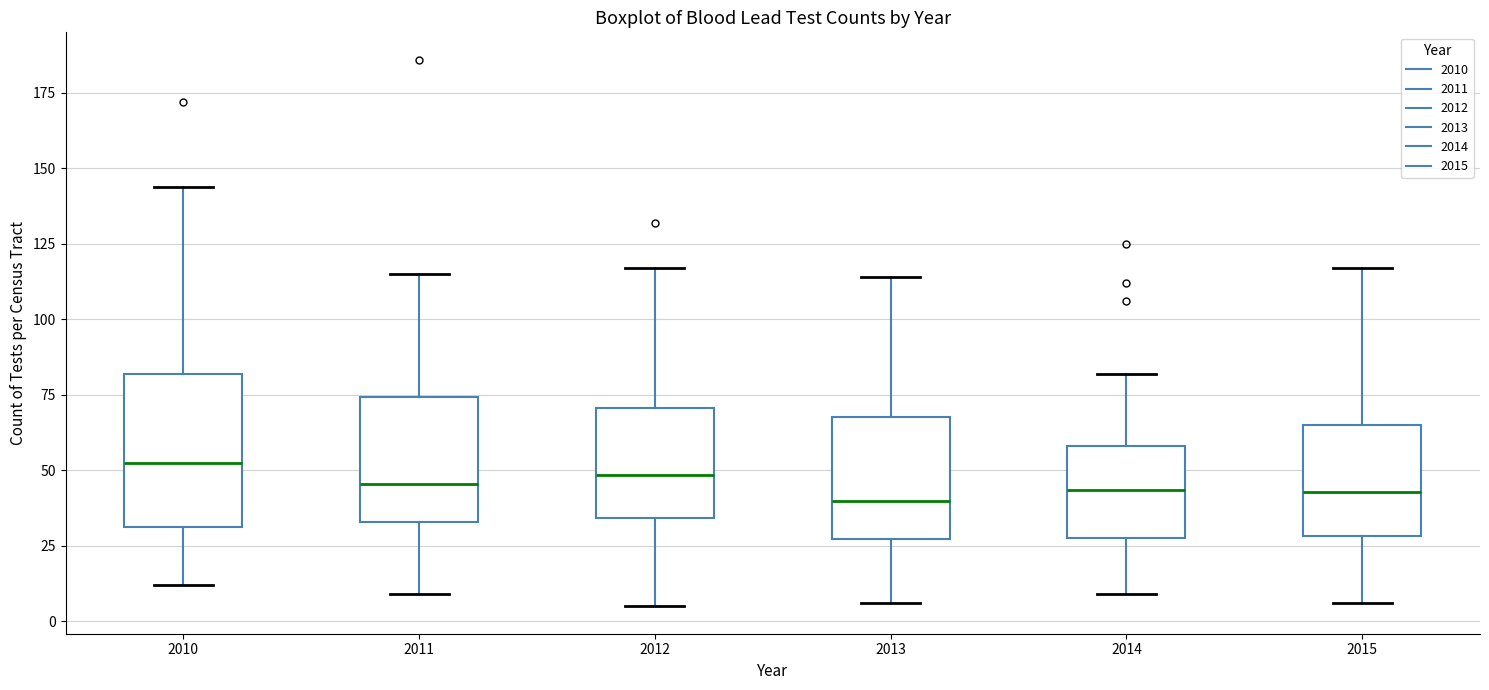

Where does the upper whisker of the box at x = 2012 end on the y-axis? The values are not printed on the chart, so give them approximately, as read against the axis.

115